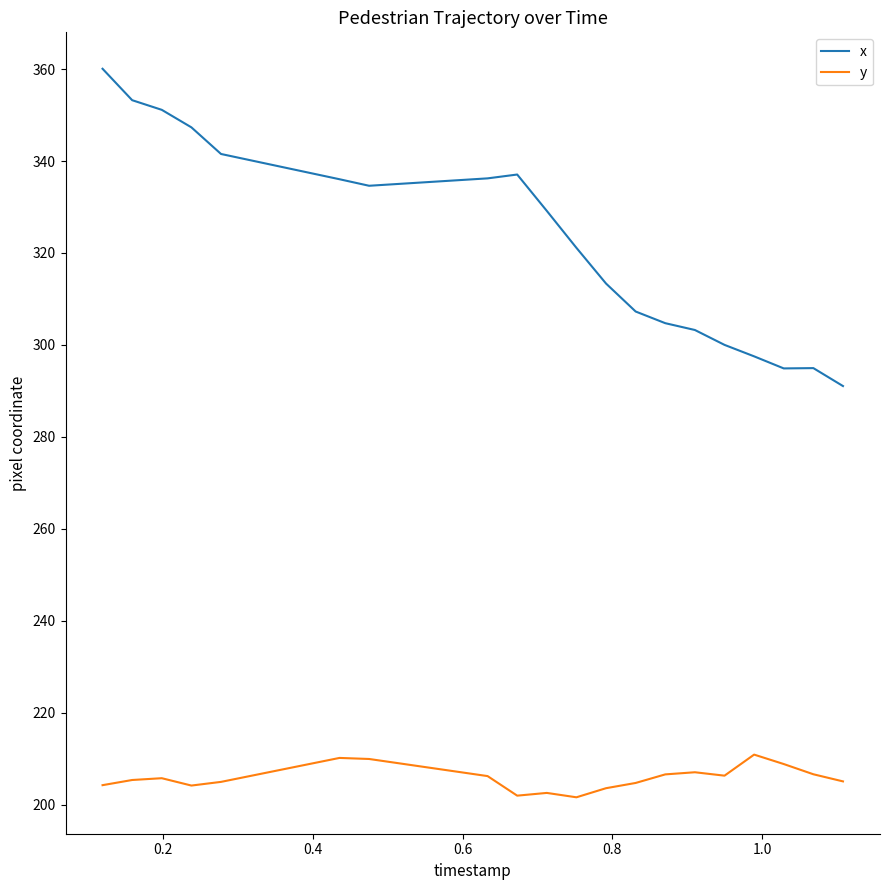

What is the difference between the maximum and minimum values in the x series?

69.0